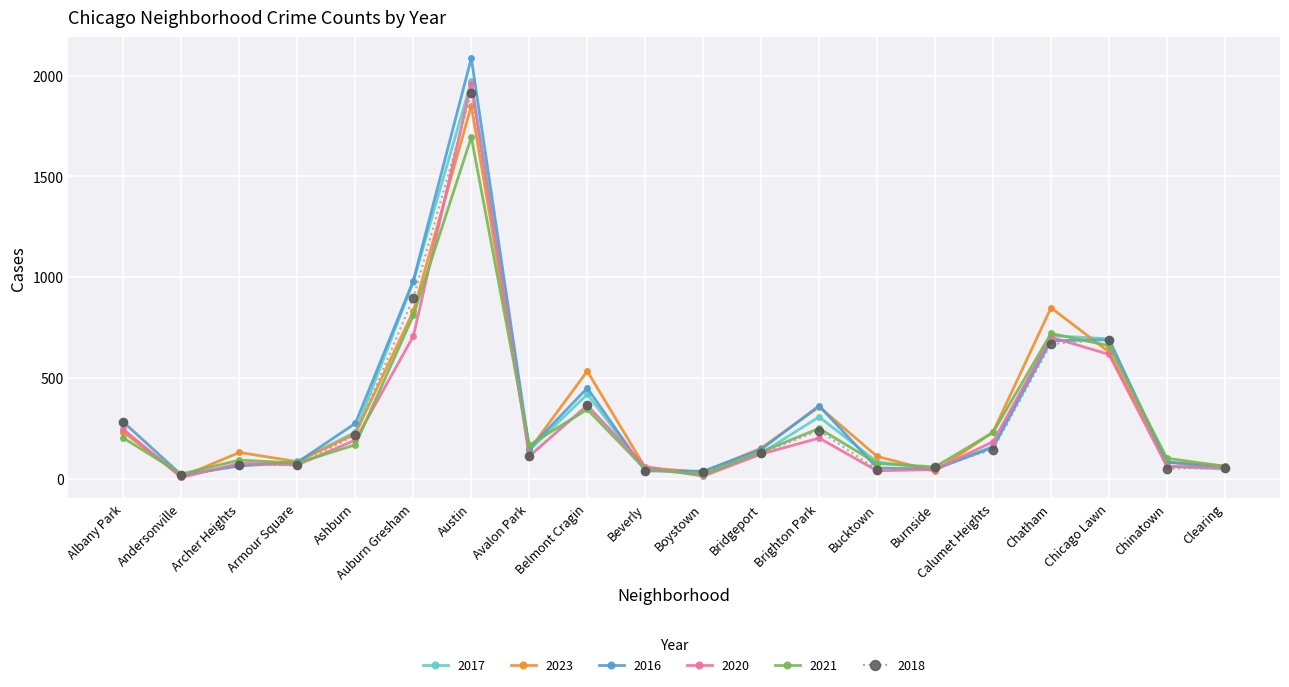

Is the value of 2021 at Calumet Heights greater than the value of 2023 at Chicago Lawn?

No